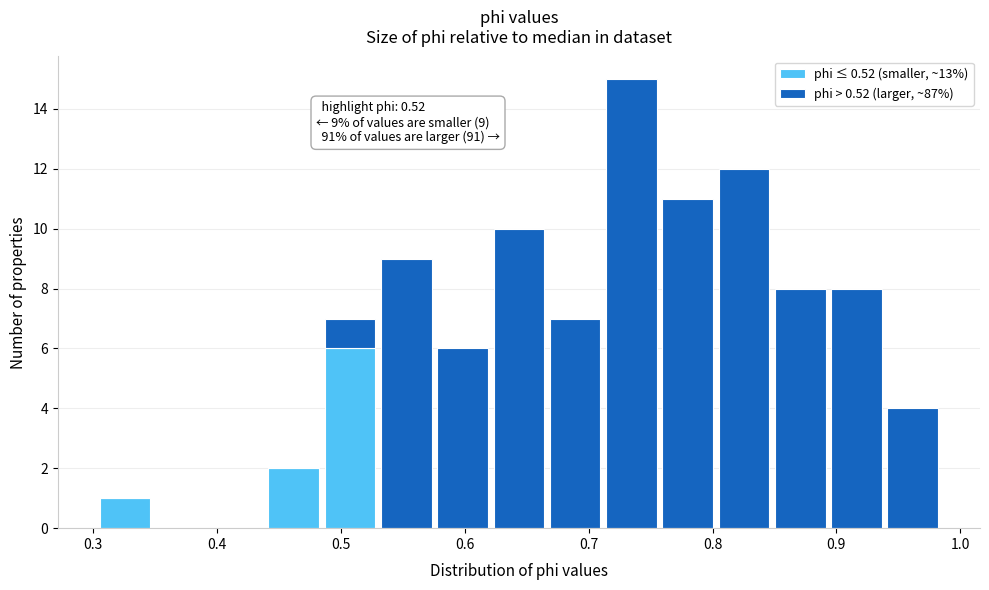

Which range on the x-axis has the tallest stacked bar (by total height)?

0.71 to 0.76